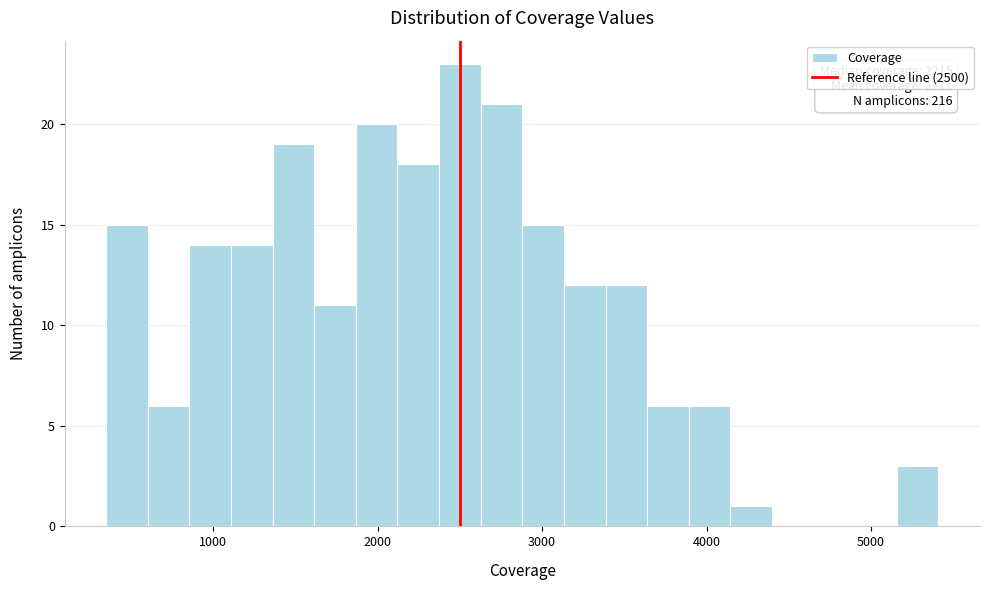

Around what value on the x-axis is the tallest bar? Give the approximate position of its centre, as read against the axis.

2500